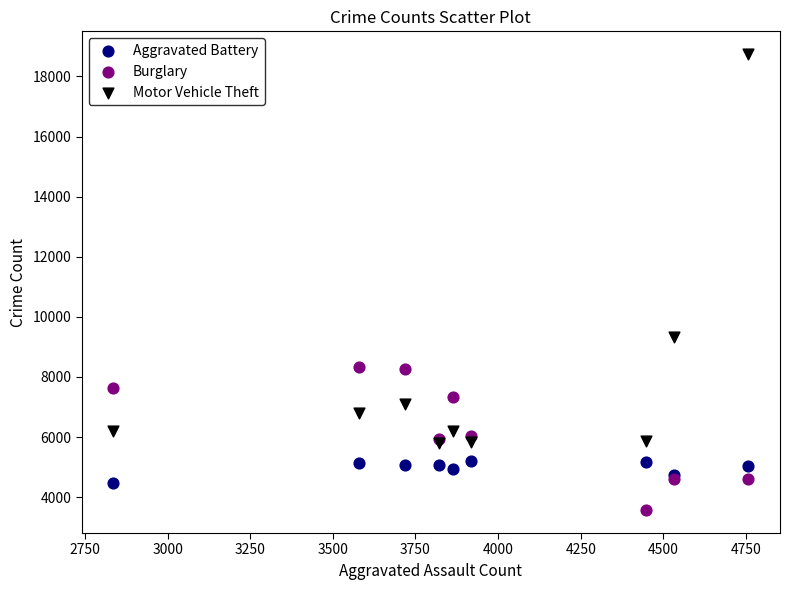

What are all the series names shown in the legend?

Aggravated Battery, Burglary, Motor Vehicle Theft